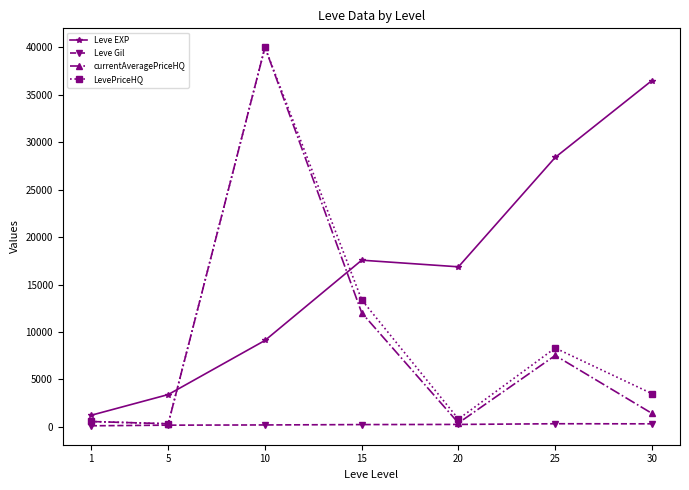

How many interior local peaks does the currentAveragePriceHQ series have?

2